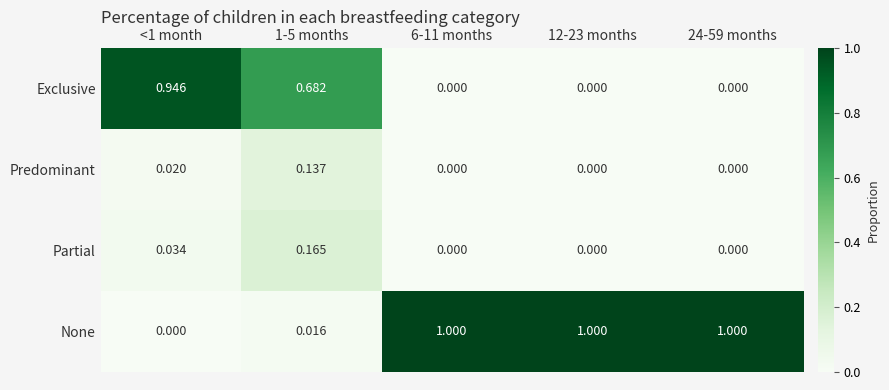

Which series has the largest range (max minus min)?

None